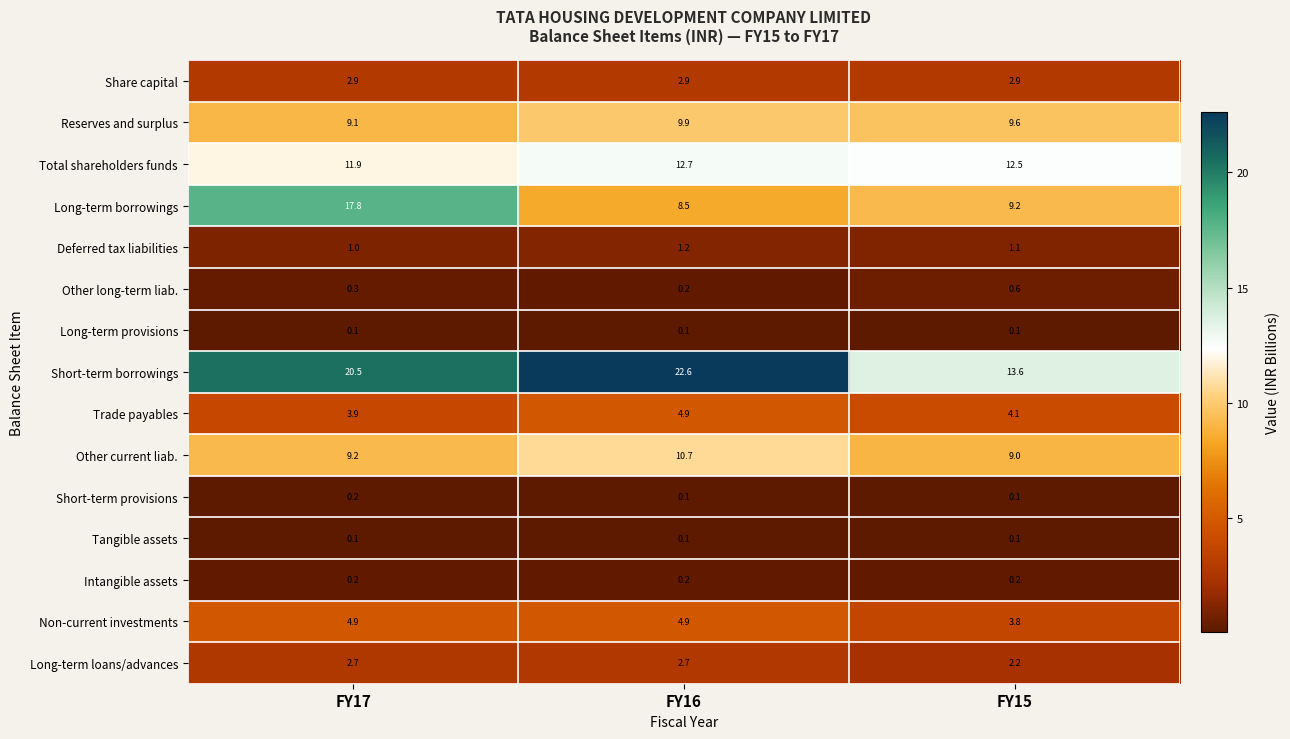

Between FY17 and FY15, which series saw the biggest shift?

Long-term borrowings